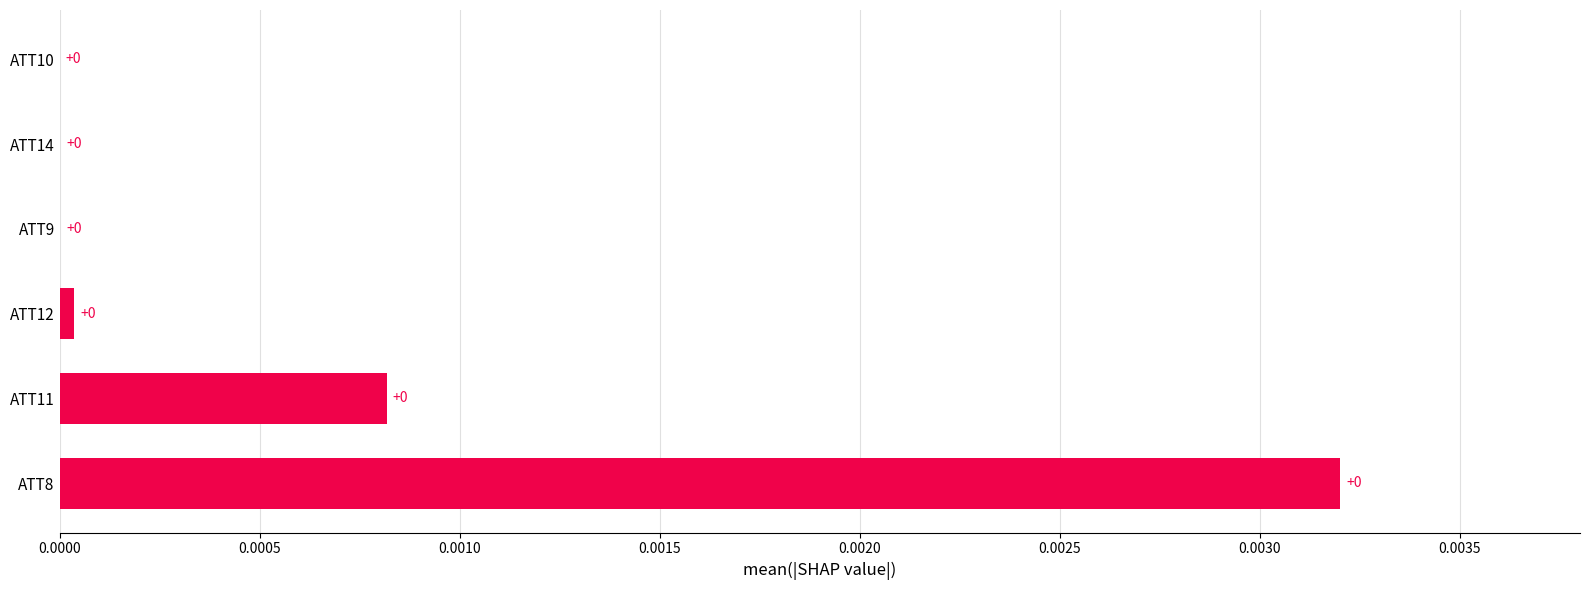

Is it true that the value at ATT11 is 0.0?

True